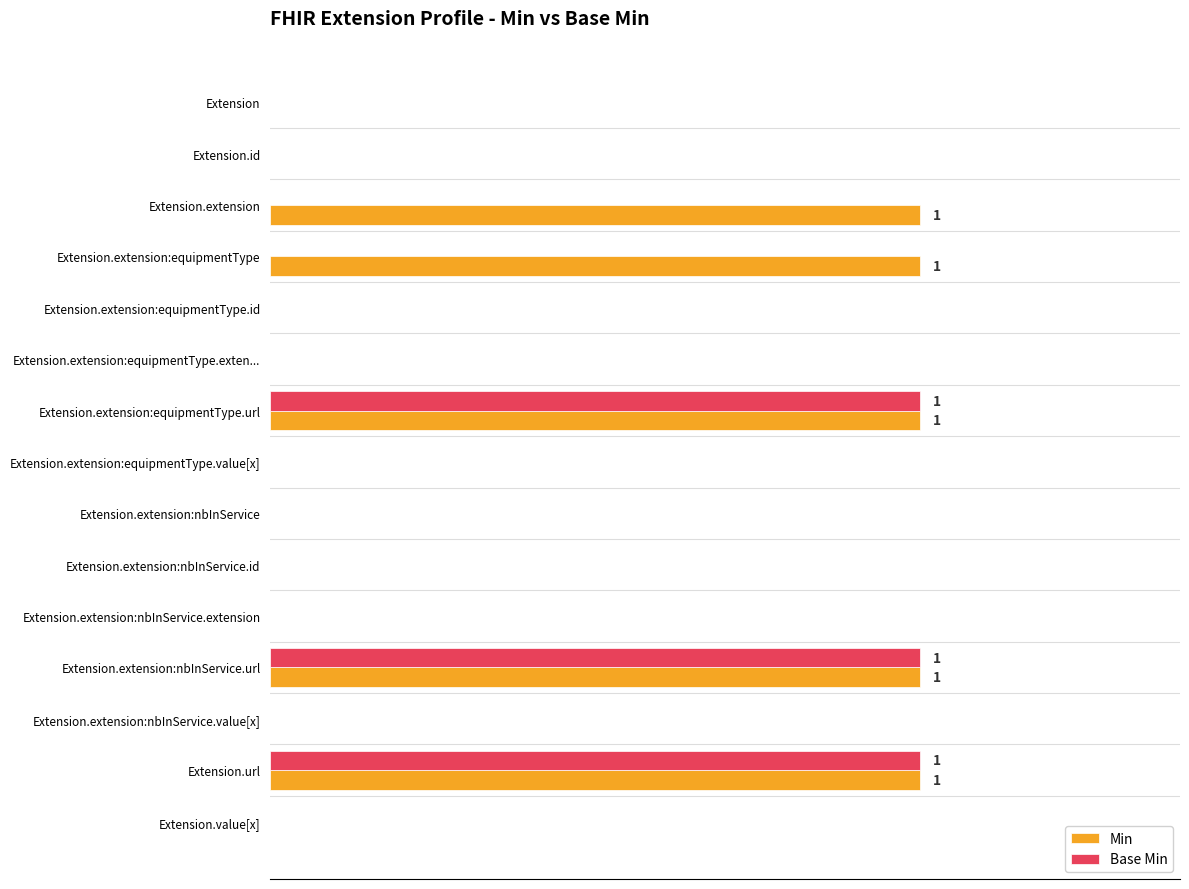

What is the sum of all Base Min values?

3